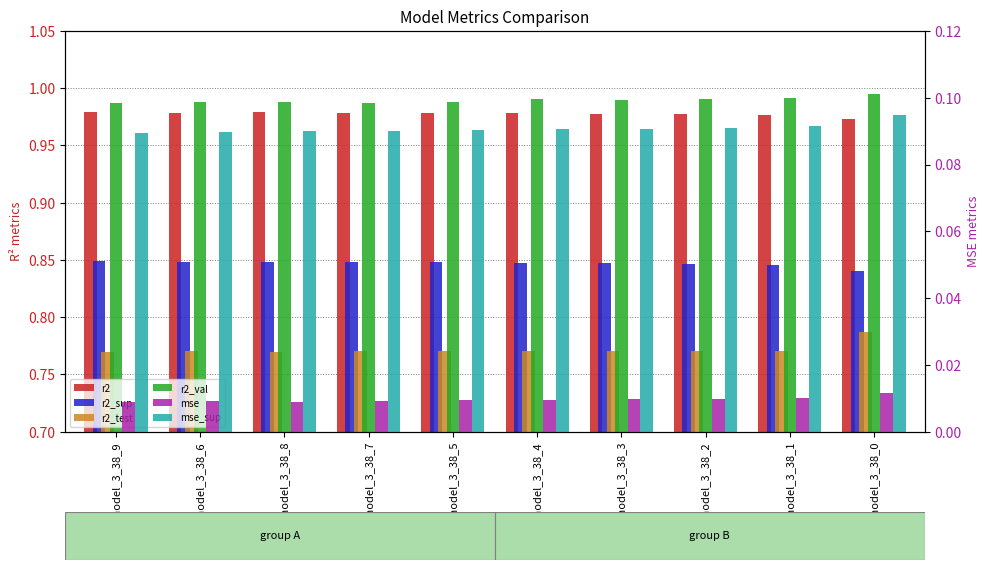

The value of r2_sup at model_3_38_4 is 0.8. True or false?

True